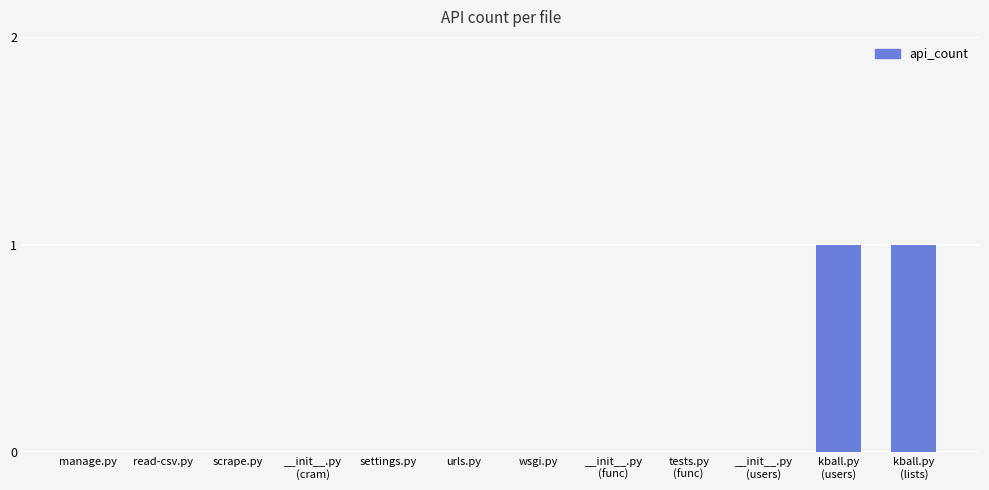

Reading left to right, transcribe all the data shown in this chart.

manage.py=0	read-csv.py=0	scrape.py=0	__init__.py
(cram)=0	settings.py=0	urls.py=0	wsgi.py=0	__init__.py
(func)=0	tests.py
(func)=0	__init__.py
(users)=0	kball.py
(users)=1	kball.py
(lists)=1